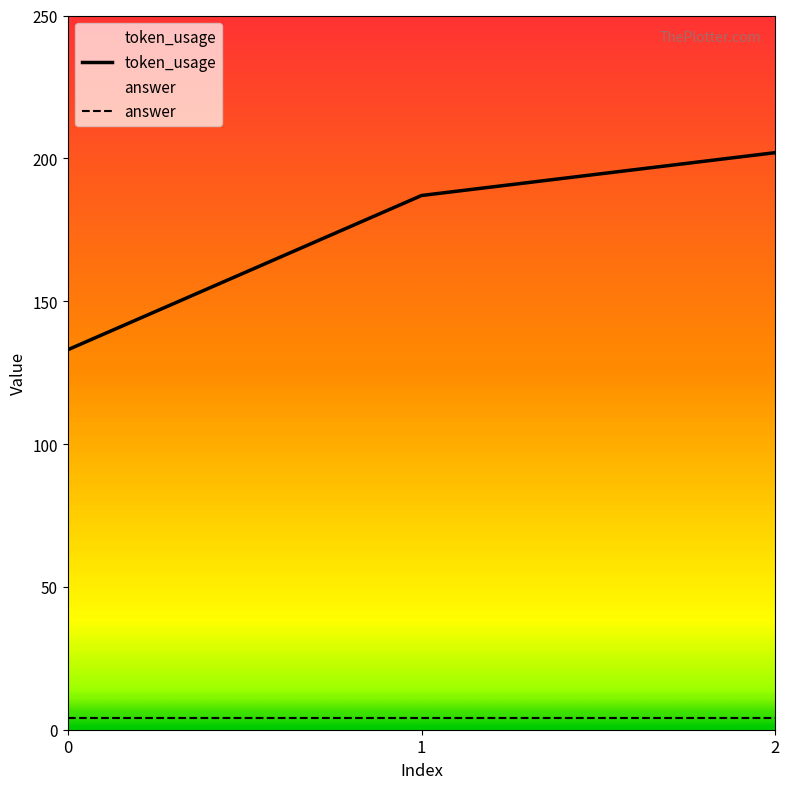

Reading left to right, list all the values displayed in this chart.

133	187	202